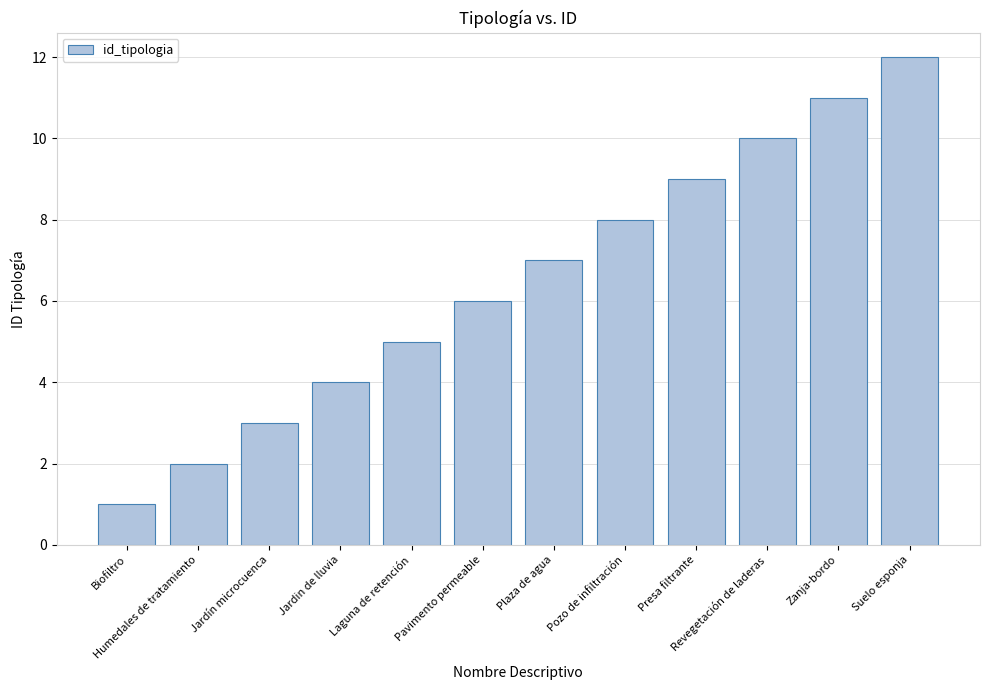

True or false: the data shows 7 at Laguna de retención.

False